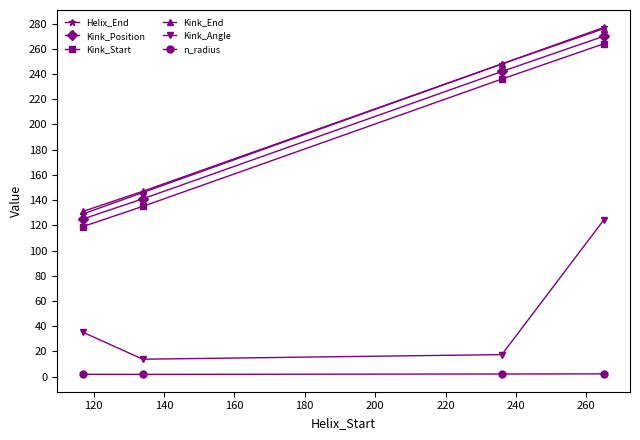

Which series has the largest range (max minus min)?

Helix_End